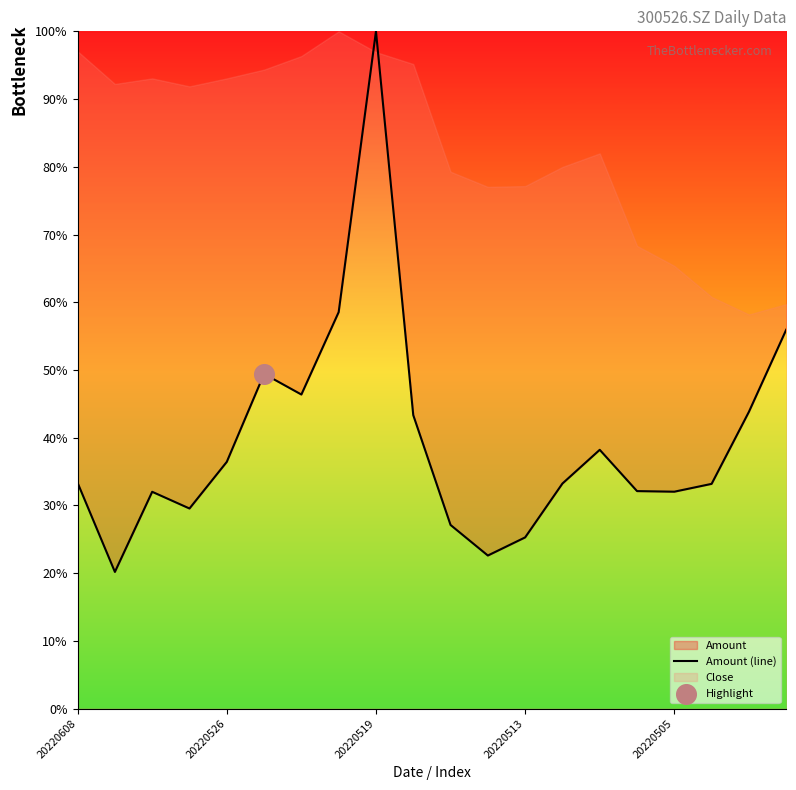

Approximately how many times larger is the value at 18 compared to 7?

0.7